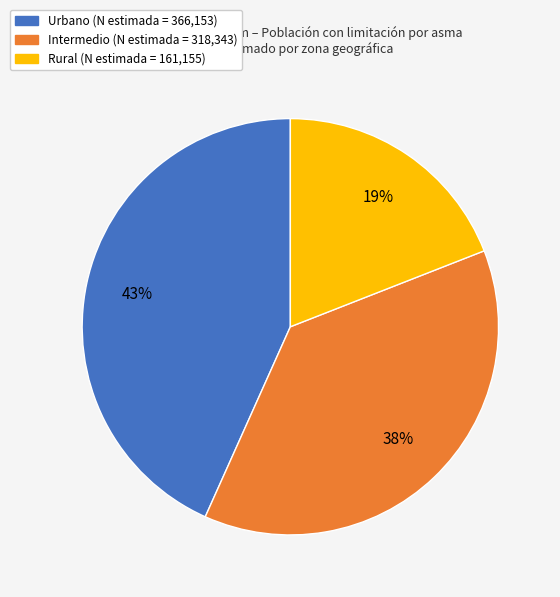

To the nearest percent, what is the difference between the Rural and Urbano slice percentages?

24%